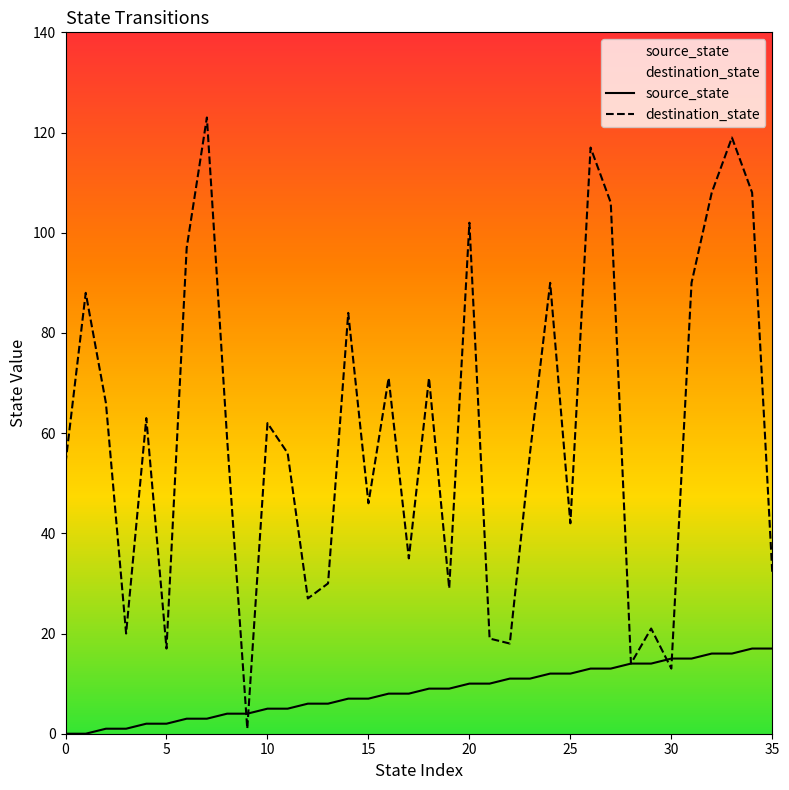

The source_state series shows 10 at 13. True or false?

False